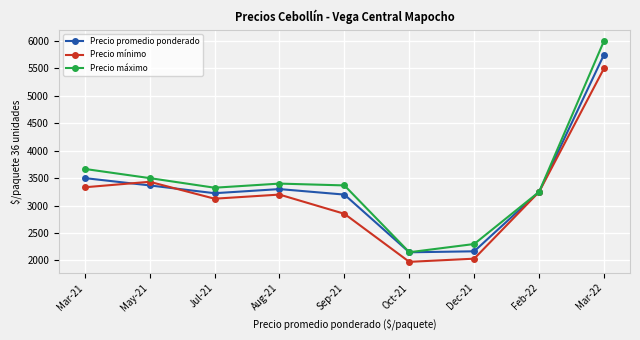

What is the label of the 2nd point from the left?

May-21